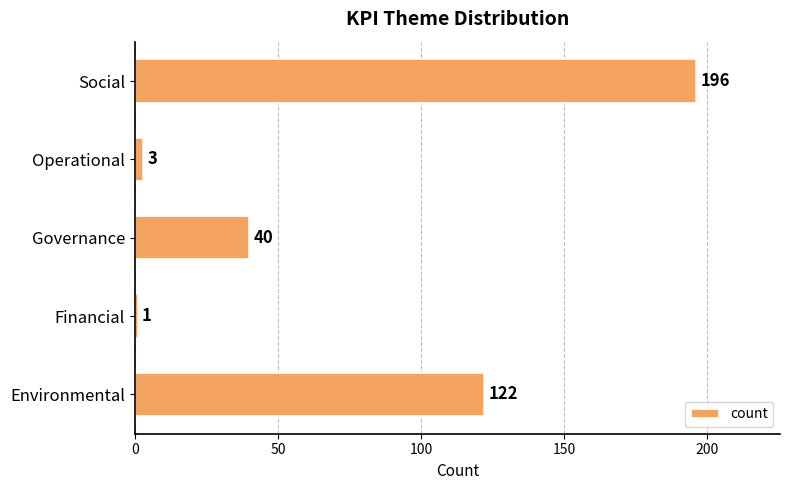

Are the bars horizontal?

Yes